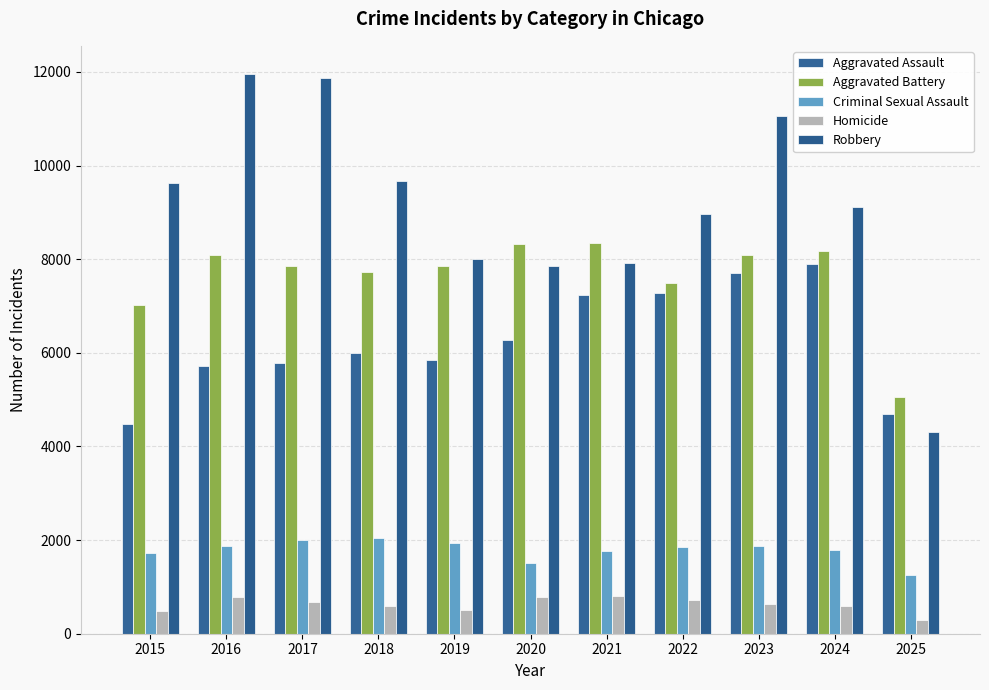

Which series has the largest total across all categories?

Robbery